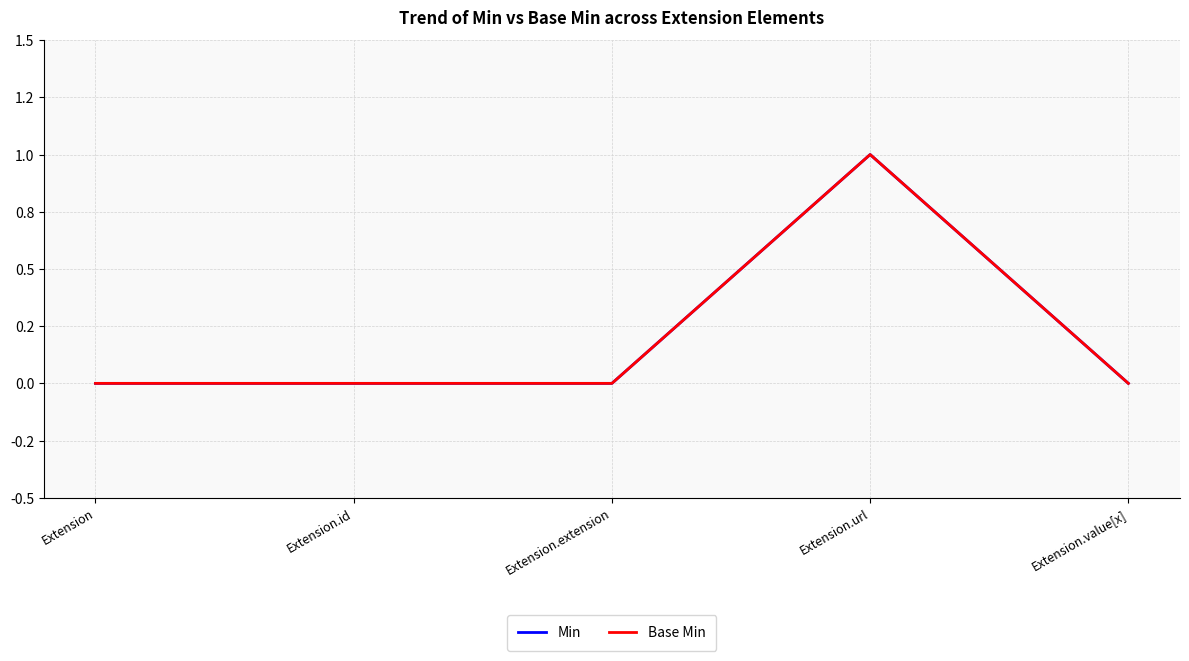

What position from the left is Extension?

1